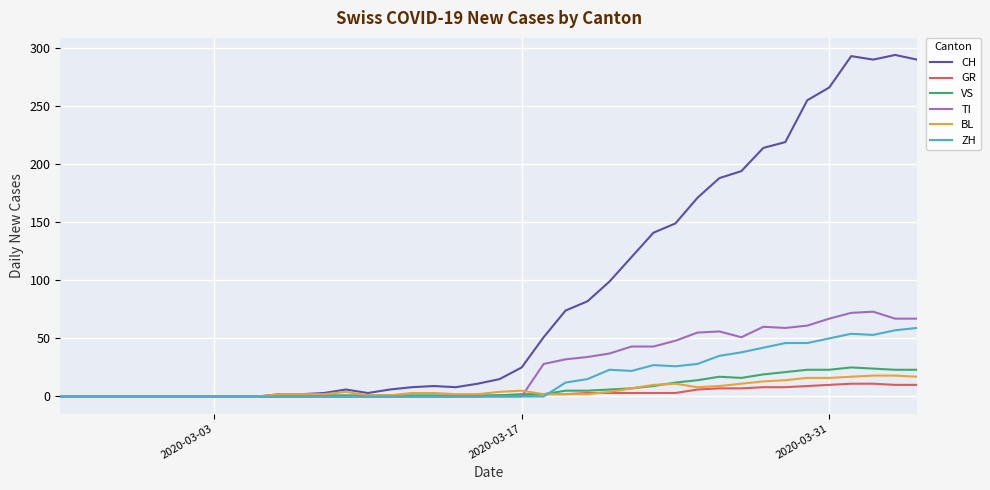

What is the highest value of the BL series?

18